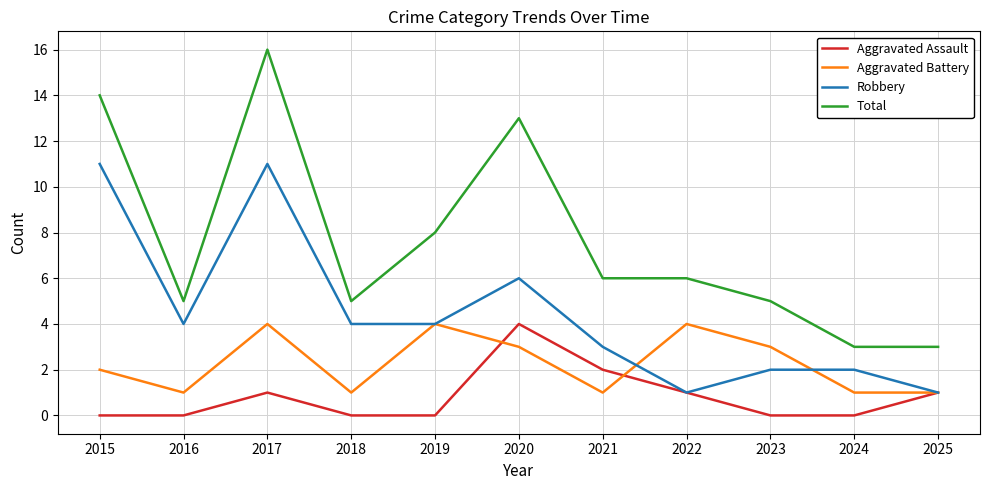

What is the total value across all series at 2020?

26